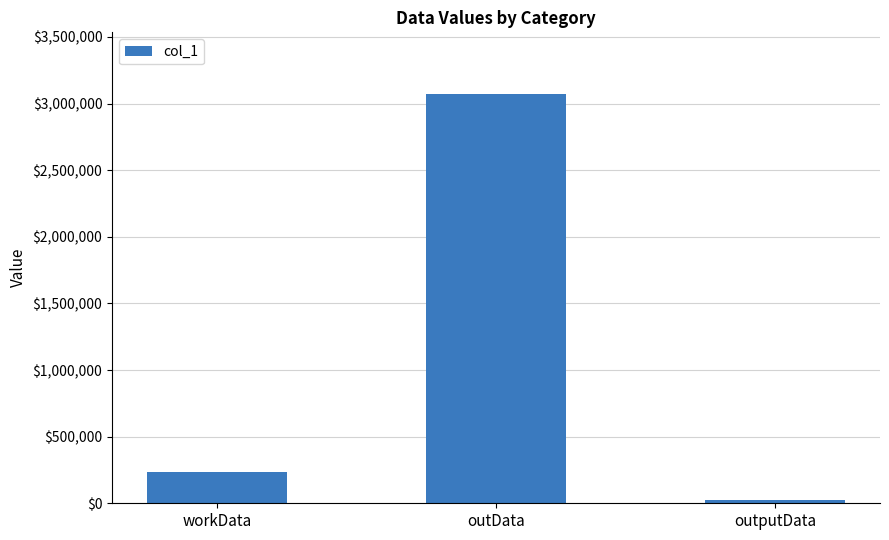

At which label is the value closest to 1547953?

workData